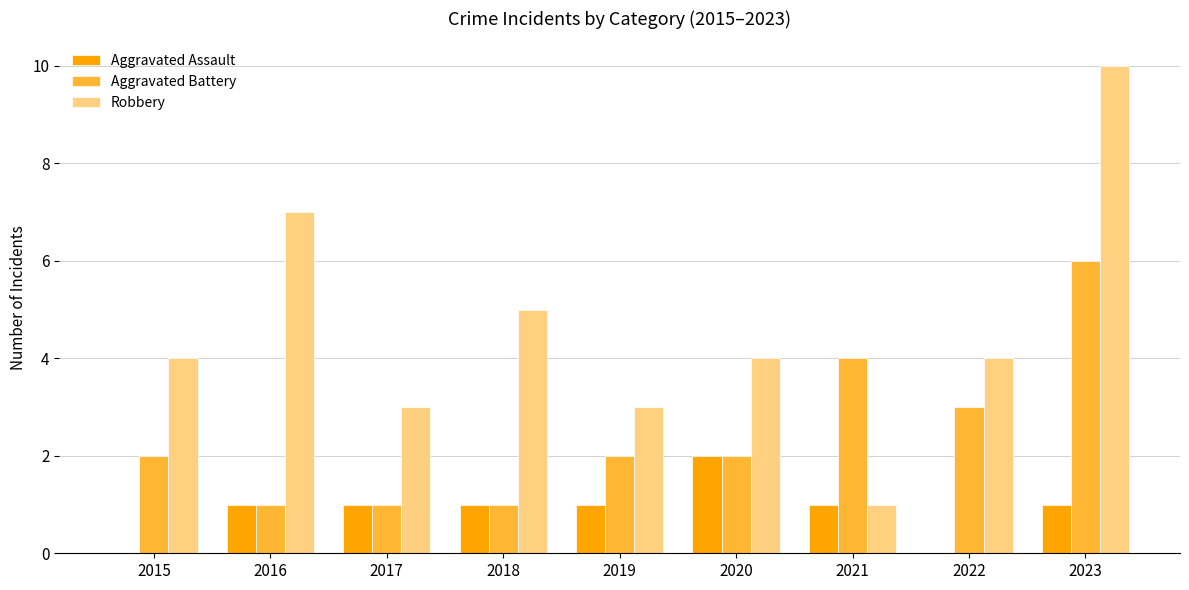

Are the bars horizontal?

No